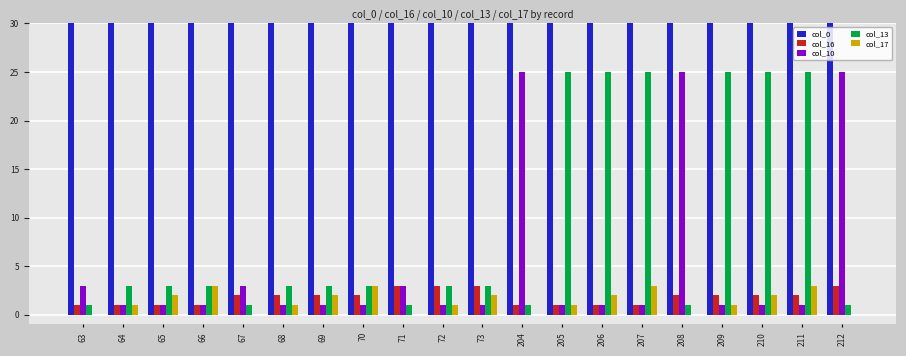

Between 63 and 73, which series saw the biggest shift?

col_0